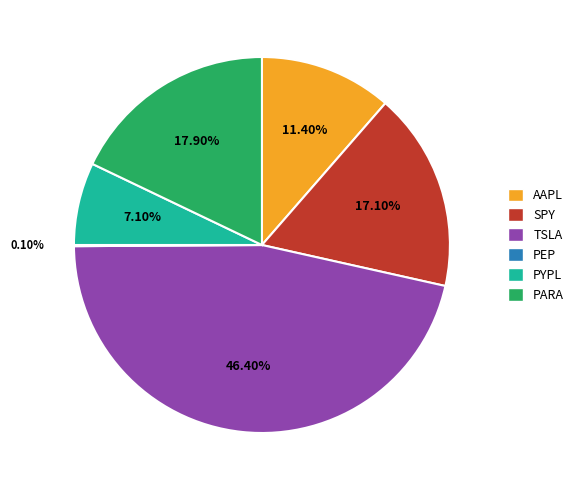

Is the sum of TSLA and PARA greater than half?

Yes